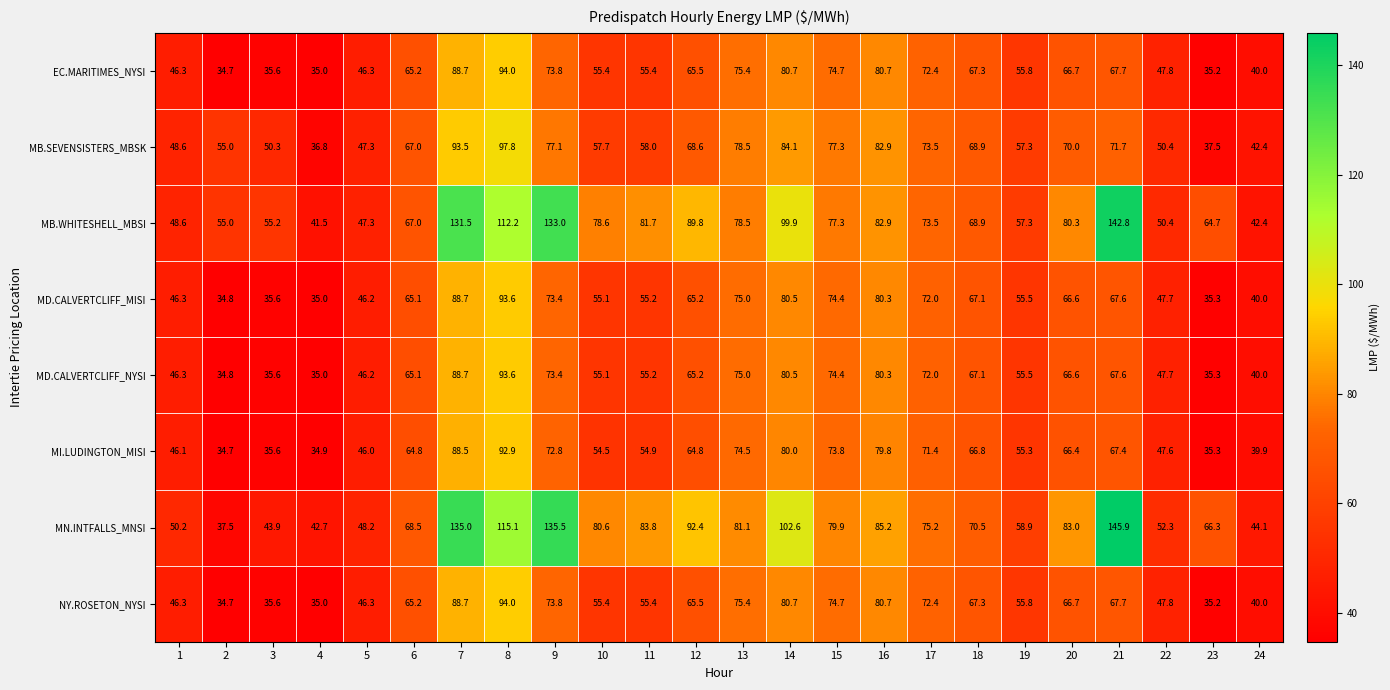

Which series has the largest range (max minus min)?

MN.INTFALLS_MNSI